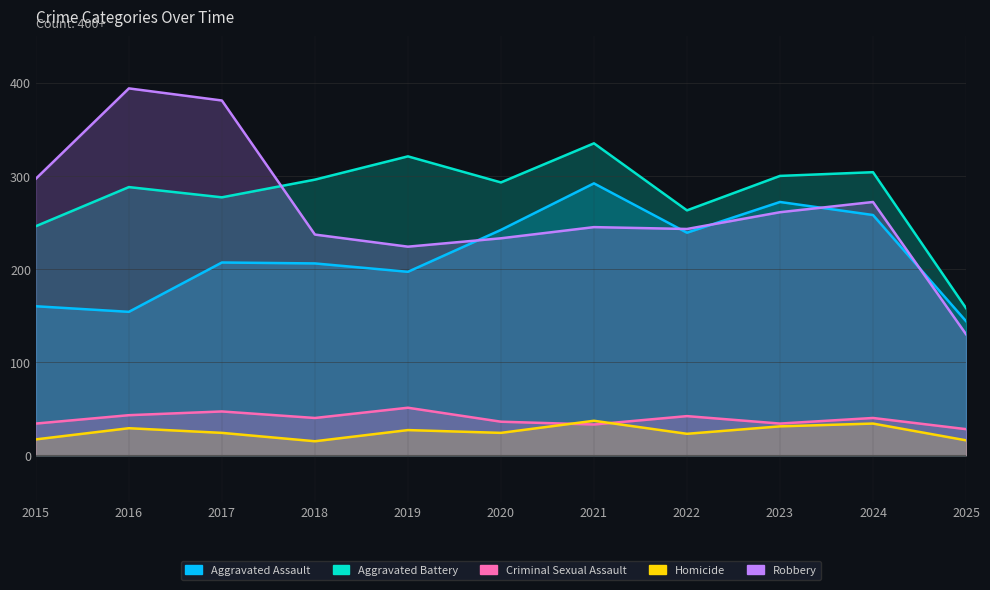

How many data points in Aggravated Battery are above 293?

5